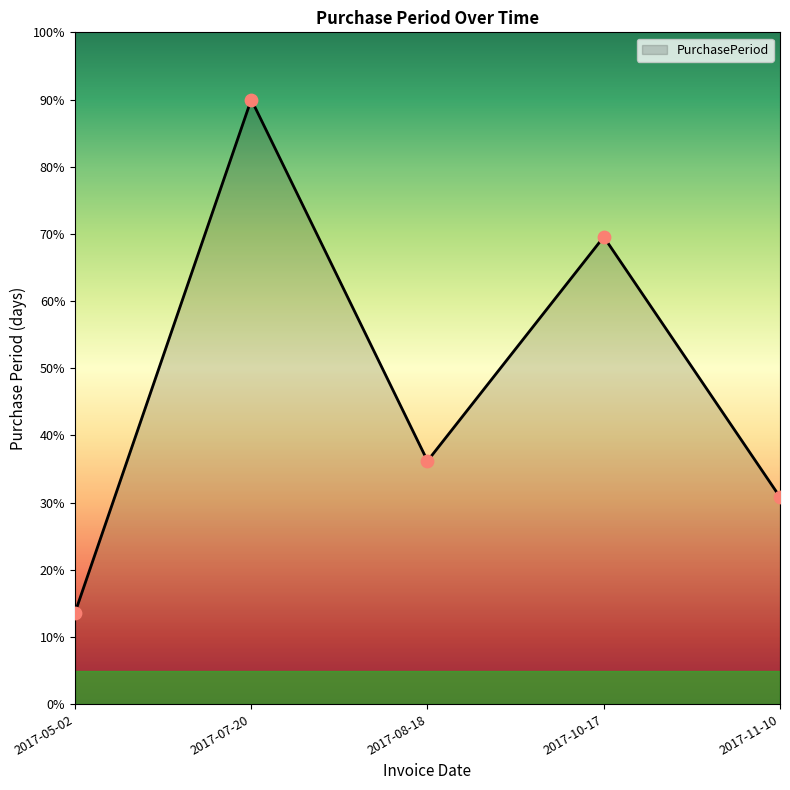

What is the change in value from 2017-07-20 to 2017-10-17?

-20.4